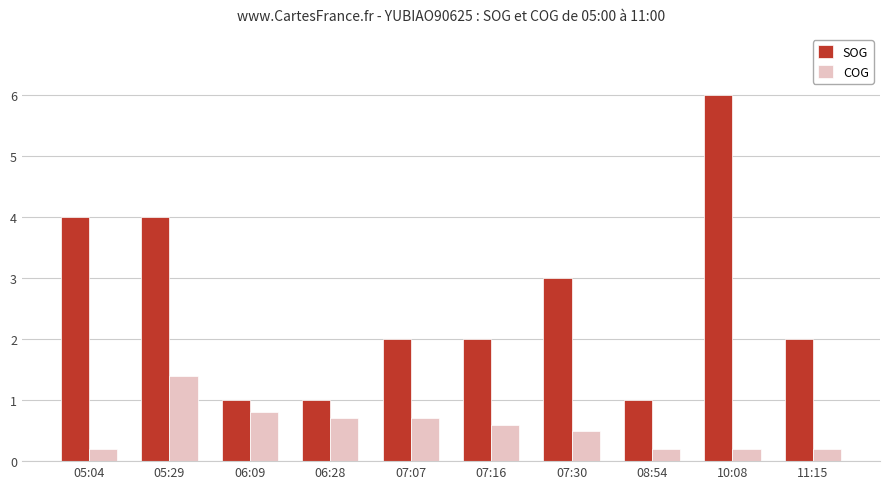

Read the COG value at 07:30.

0.5